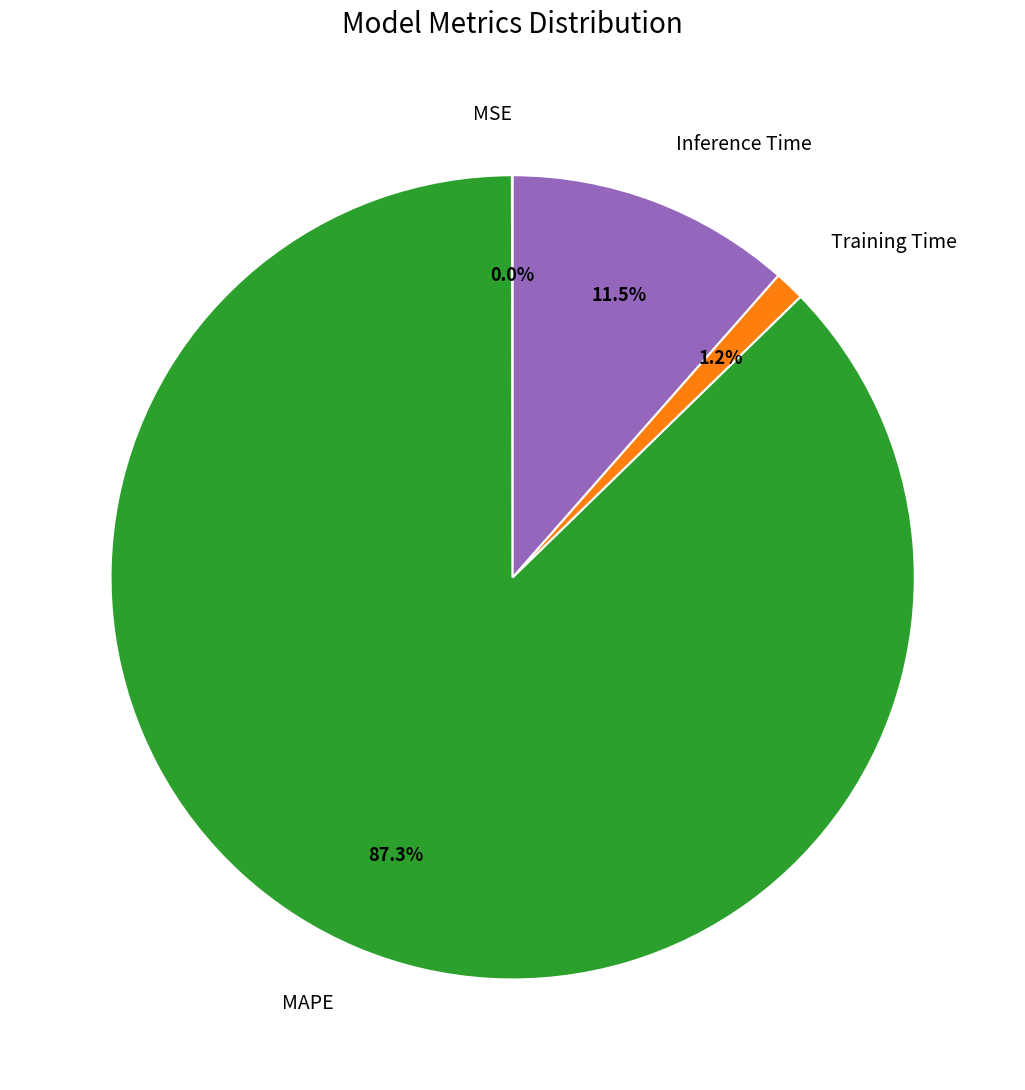

Between MAPE and Inference Time, which is larger?

MAPE